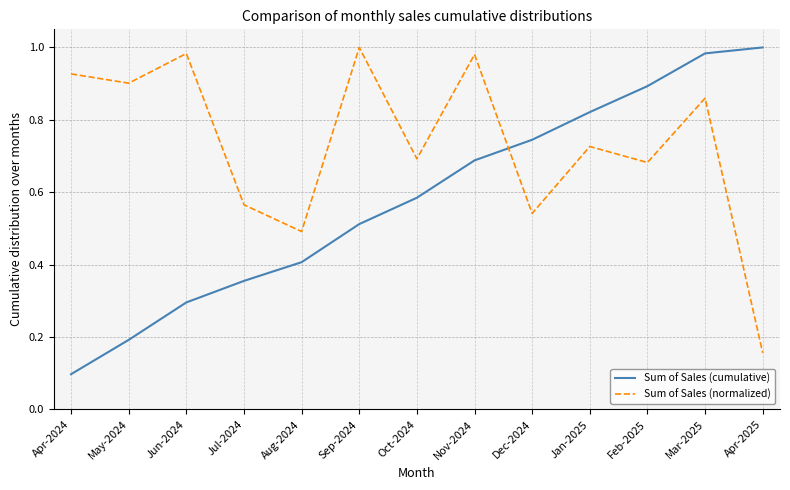

The value of Sum of Sales (cumulative) at Dec-2024 is 0.7. True or false?

True